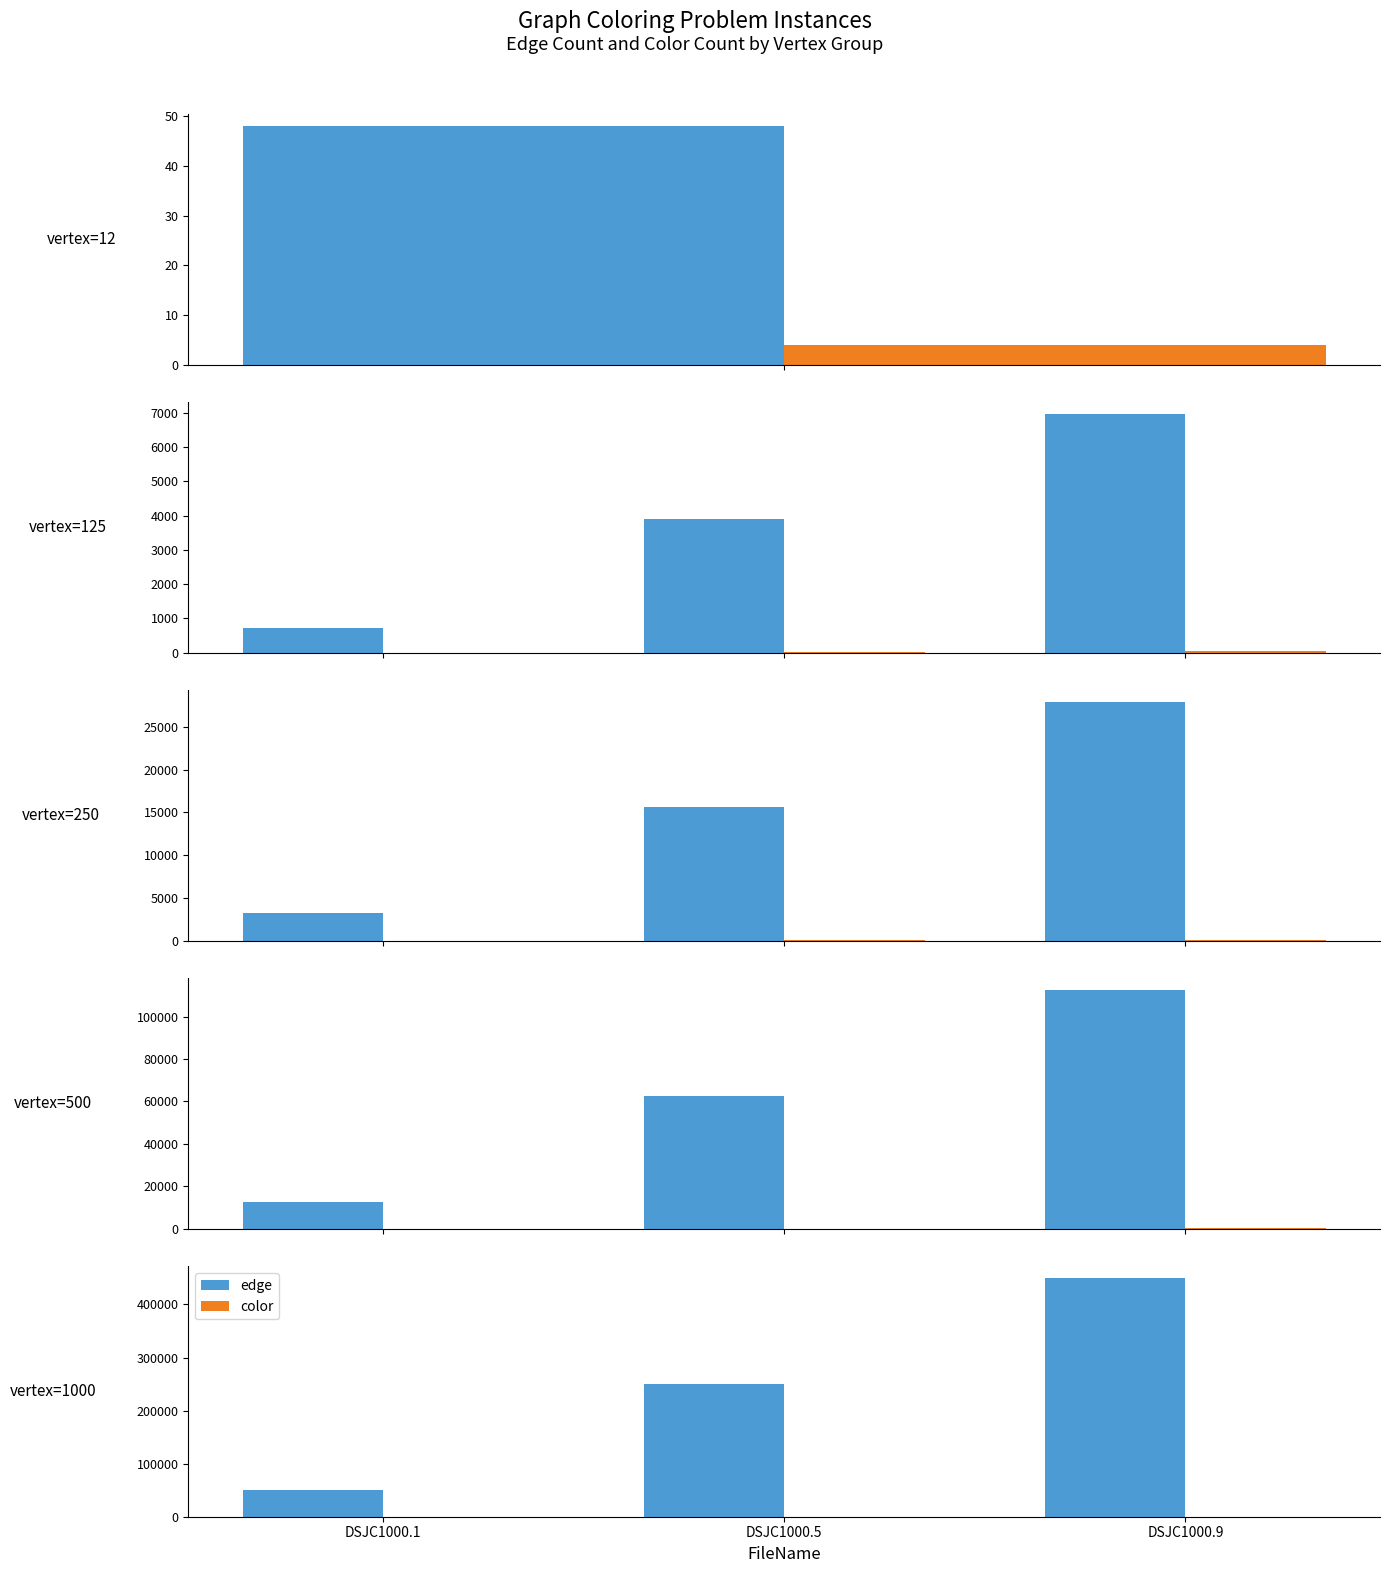

Rank the series by their average value, from highest to lowest.

edge, color